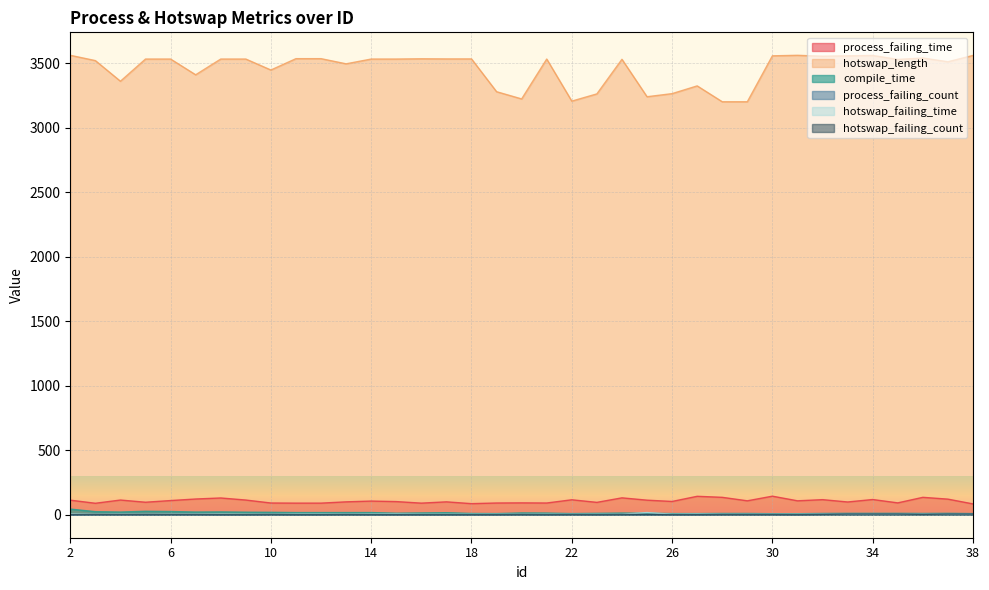

What are all the series names shown in the legend?

process_failing_time, hotswap_length, compile_time, process_failing_count, hotswap_failing_time, hotswap_failing_count